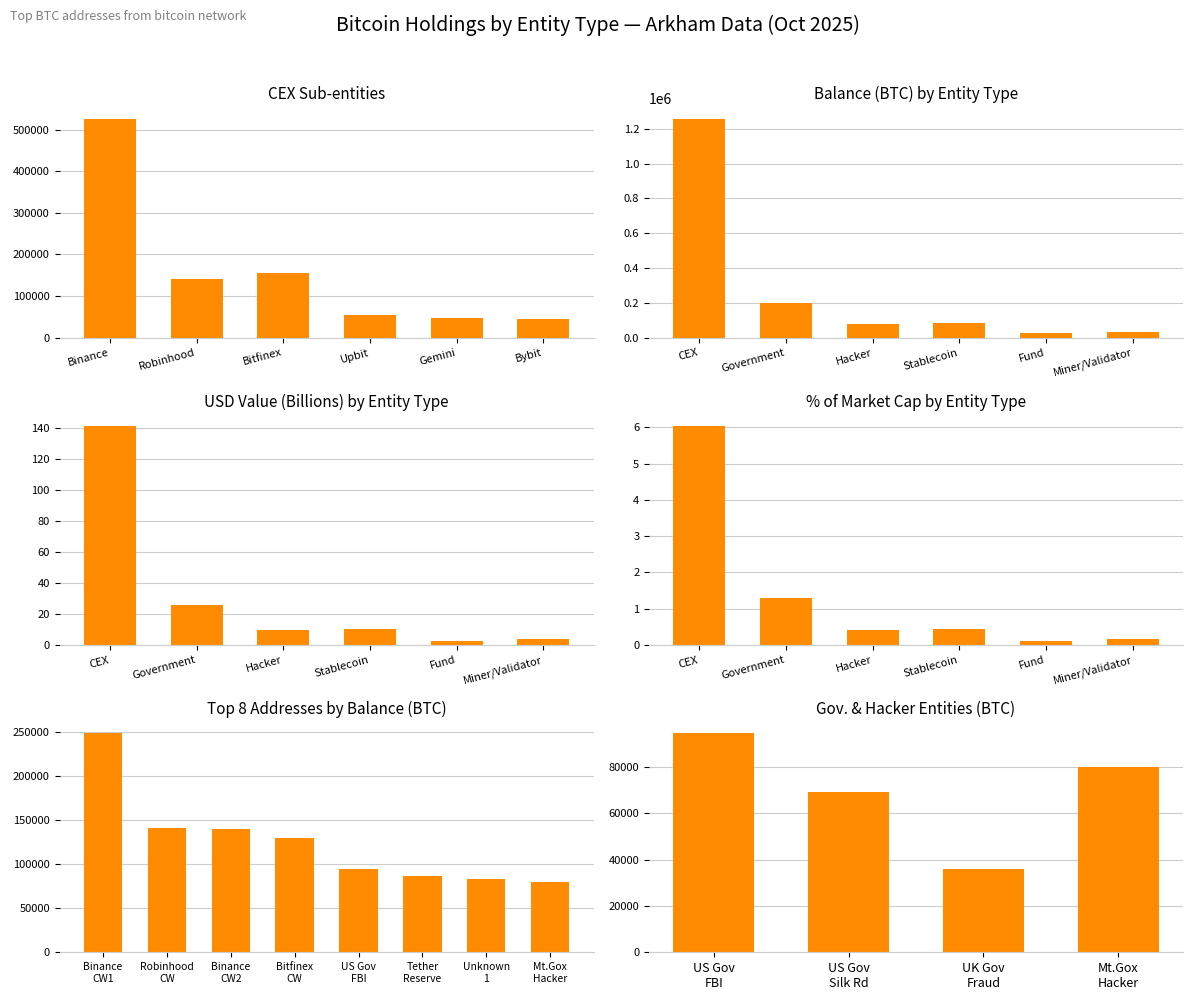

The chart shows a value of 5.5 at Hacker. True or false?

False